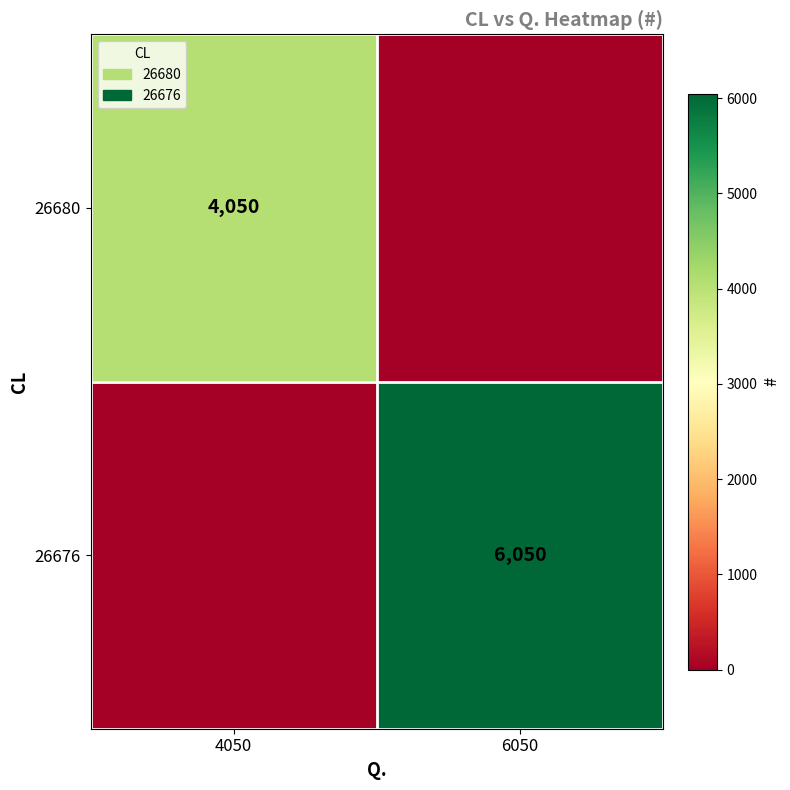

The 26680 series shows 5900 at 4050. True or false?

False